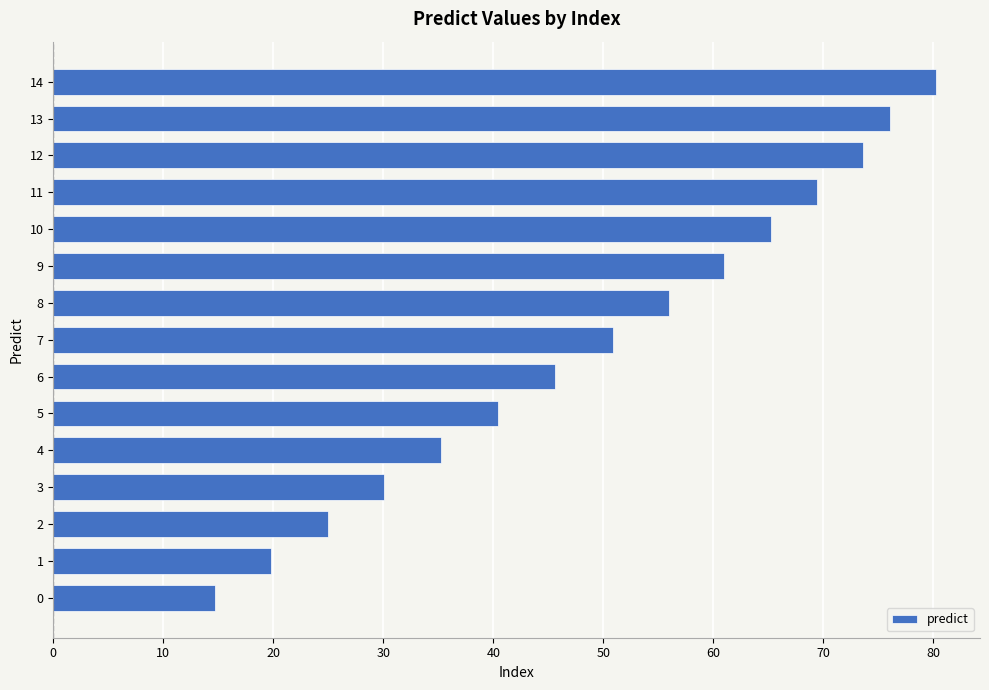

List the labels in order of value, largest first.

14, 13, 12, 11, 10, 9, 8, 7, 6, 5, 4, 3, 2, 1, 0